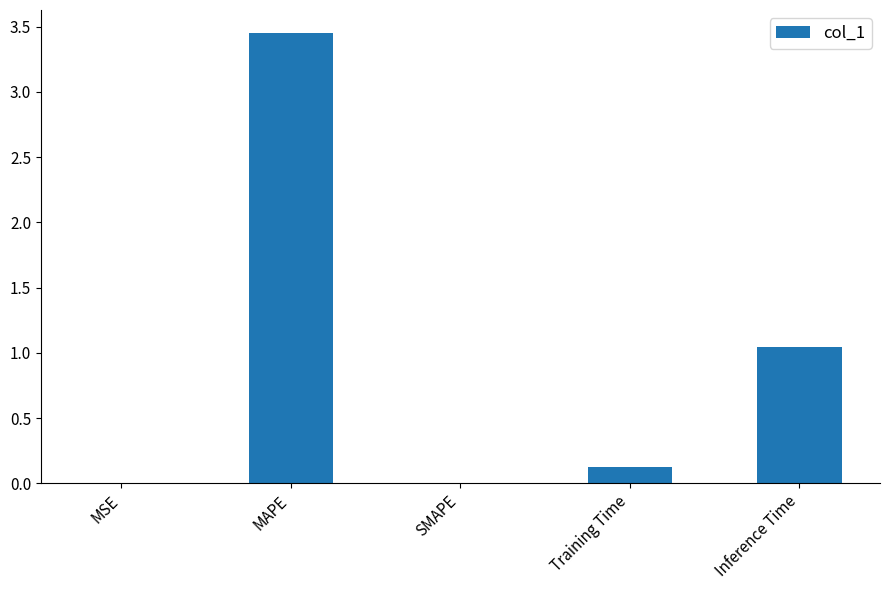

Where is the data nearest to the value 1?

Inference Time